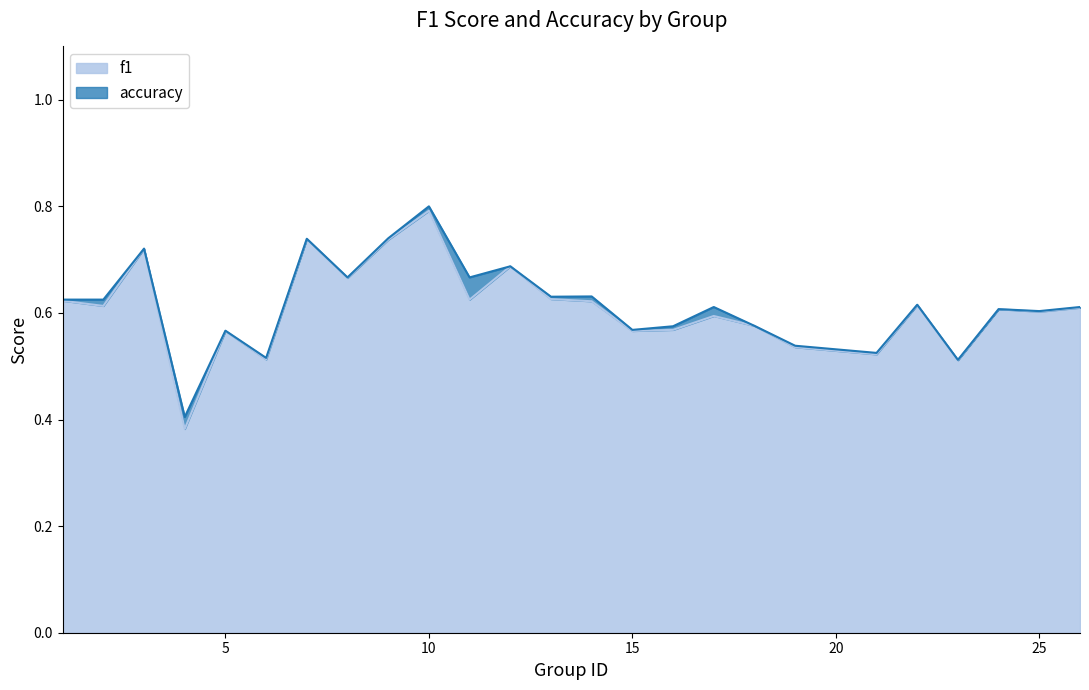

What is the difference between the second highest and minimum values in the f1 series?

0.4